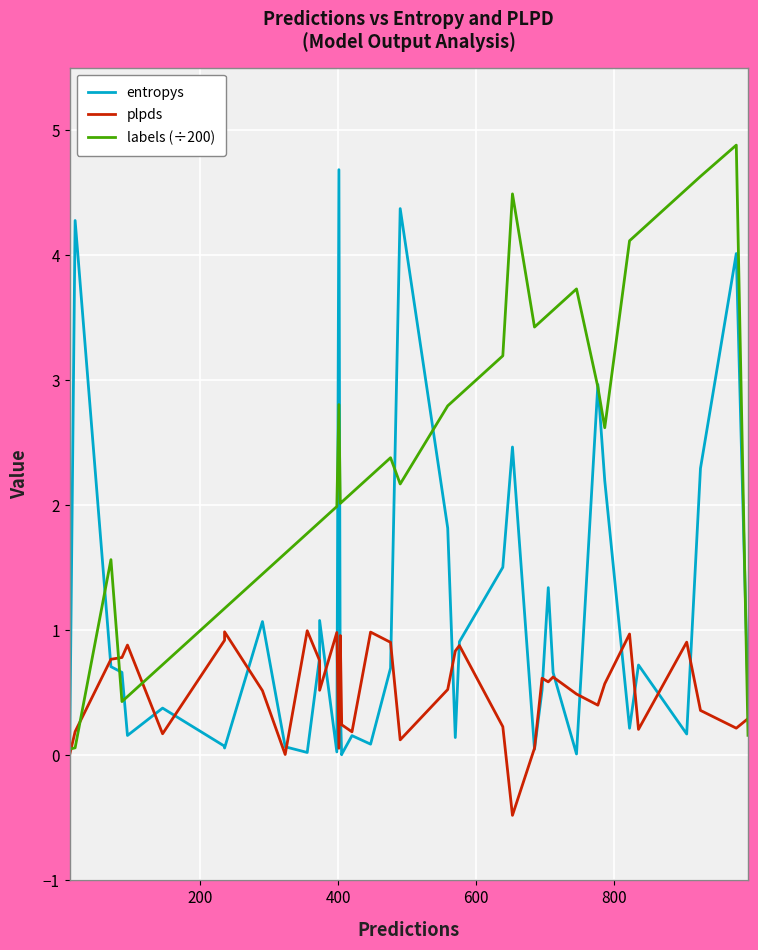

What is the lowest value of the plpds series?

-0.5